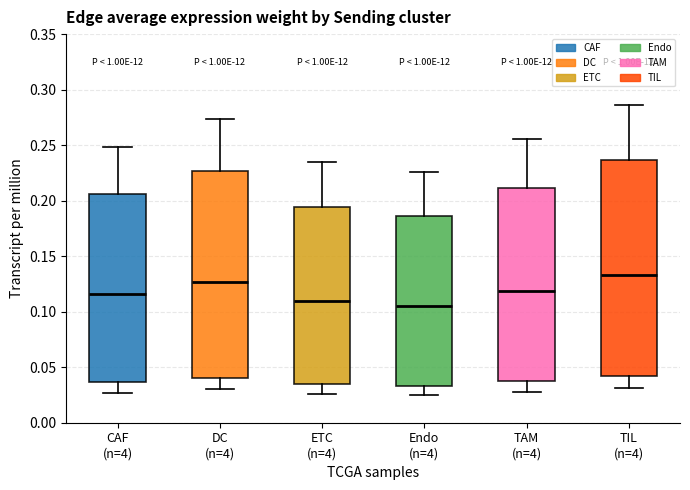

Reading left to right, transcribe this box plot: for each box, give where its median line is, the range the box spans, and where its two whiskers end, as read against the y-axis. The values are not printed on the chart, so give them approximately, as read against the axis.

CAF (n=4): median 0.115, box 0.035 to 0.205, whiskers 0.025 to 0.250
DC (n=4): median 0.125, box 0.040 to 0.225, whiskers 0.030 to 0.275
ETC (n=4): median 0.110, box 0.035 to 0.195, whiskers 0.025 to 0.235
Endo (n=4): median 0.105, box 0.035 to 0.185, whiskers 0.025 to 0.225
TAM (n=4): median 0.120, box 0.040 to 0.210, whiskers 0.030 to 0.255
TIL (n=4): median 0.135, box 0.040 to 0.235, whiskers 0.030 to 0.285